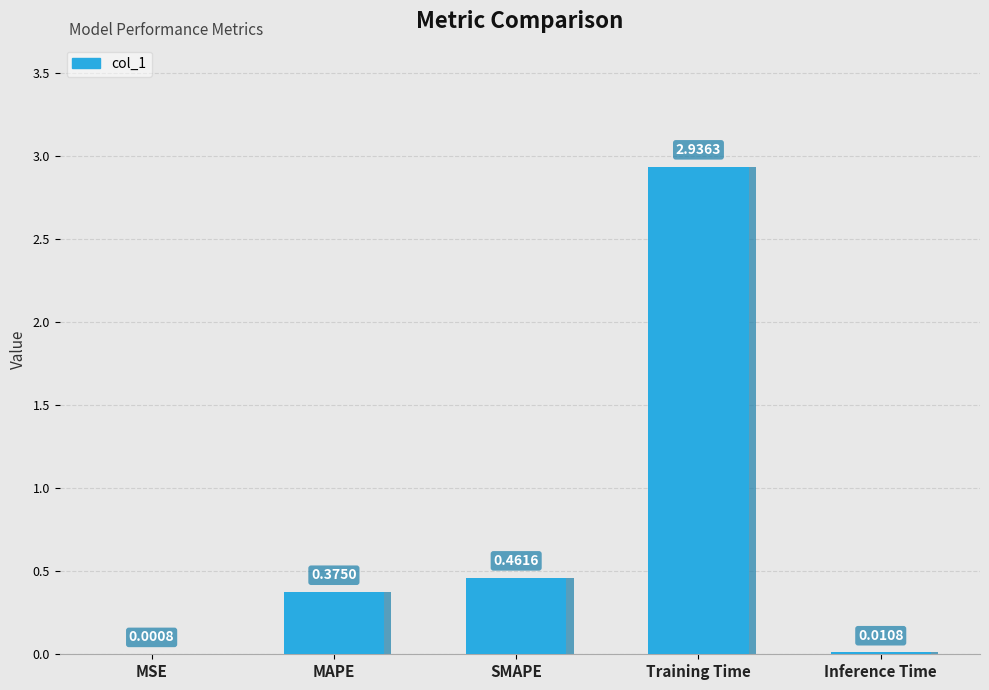

What is the label of the 5th bar from the right?

MSE